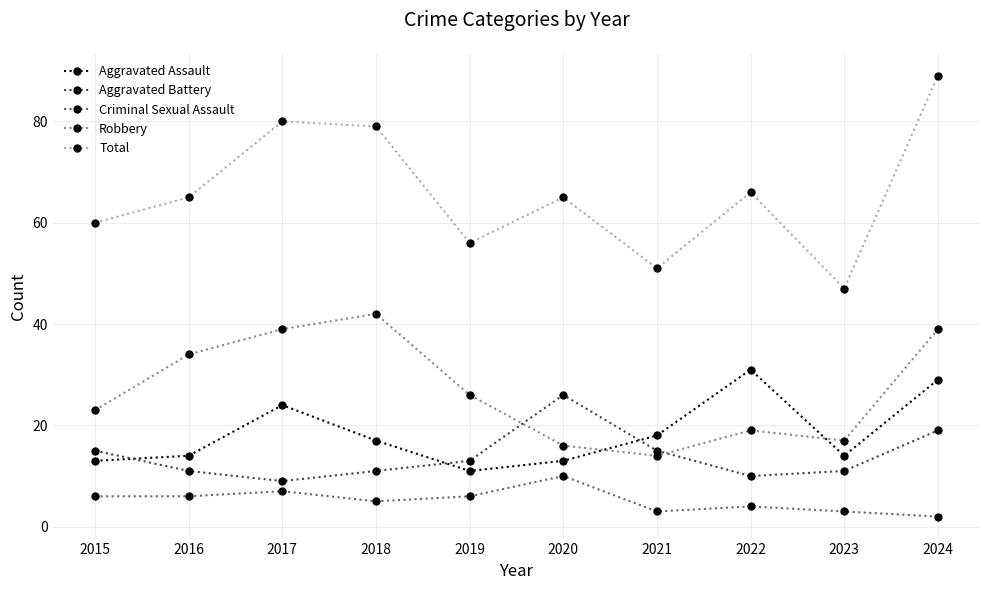

Reading left to right, list all the values displayed in this chart.

Aggravated Assault: 13	14	24	17	11	13	18	31	14	29
Aggravated Battery: 15	11	9	11	13	26	15	10	11	19
Criminal Sexual Assault: 6	6	7	5	6	10	3	4	3	2
Robbery: 23	34	39	42	26	16	14	19	17	39
Total: 60	65	80	79	56	65	51	66	47	89